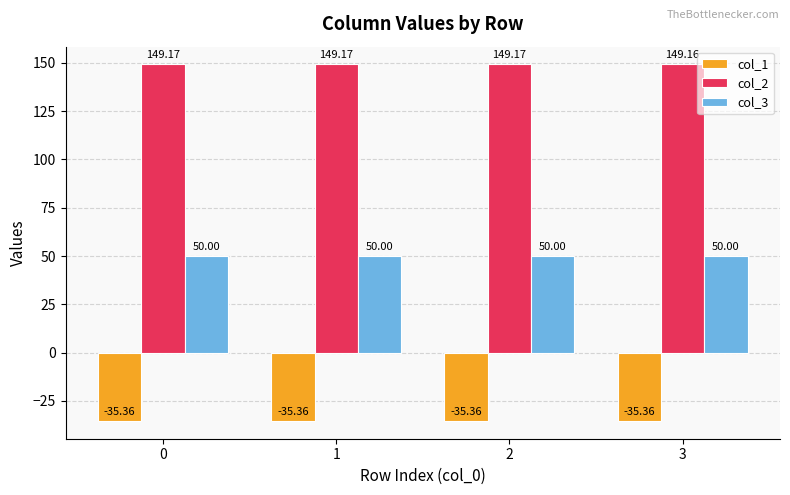

What is the value of the col_1 bar at the 1st from the left?

-35.4